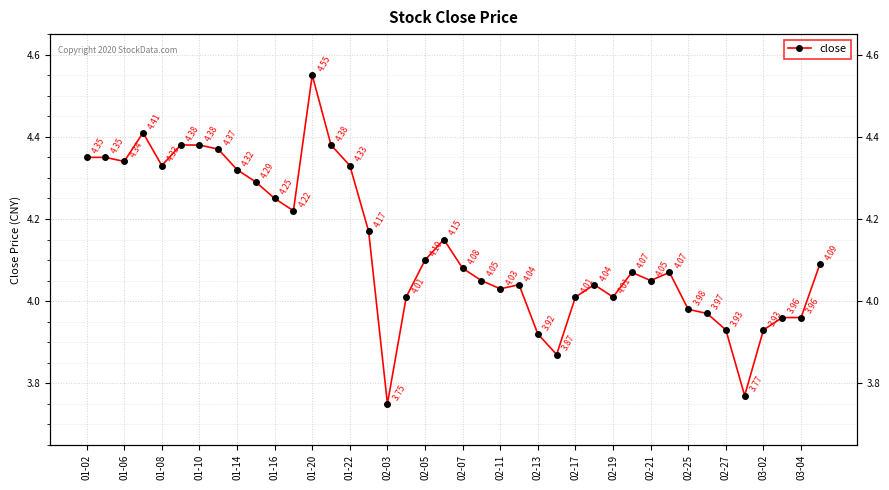

What is the smallest value displayed?

3.8